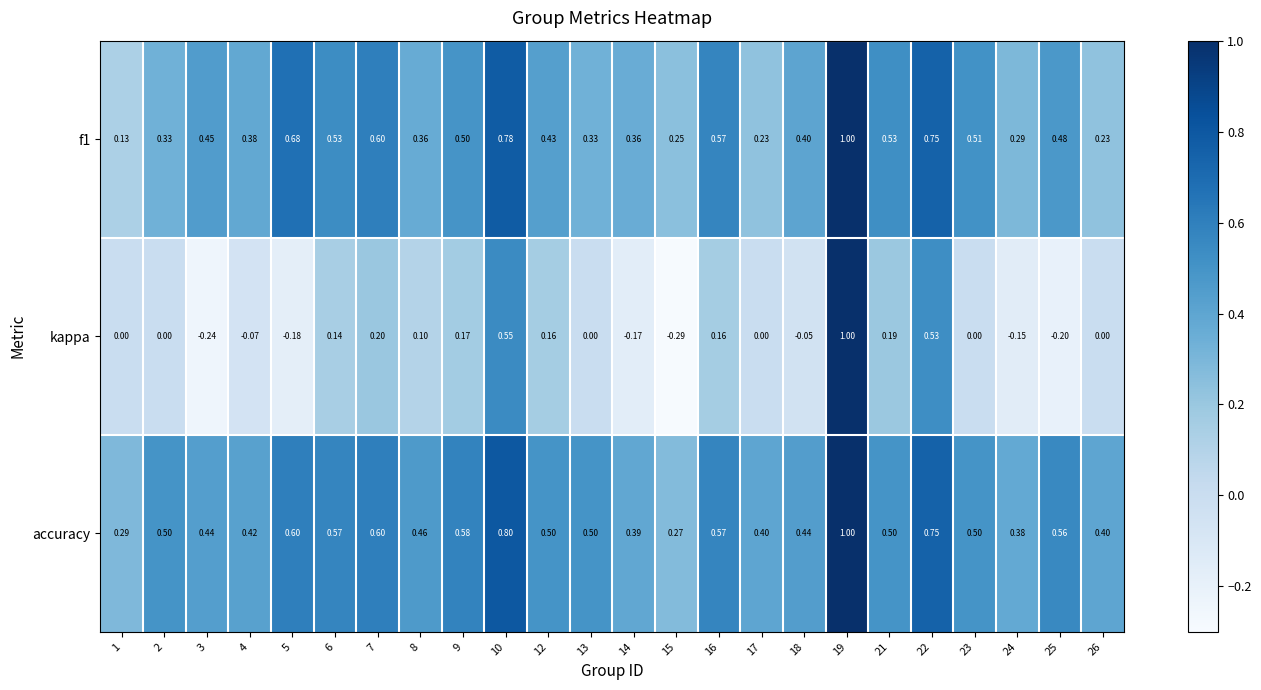

Which series has the largest total across all categories?

accuracy